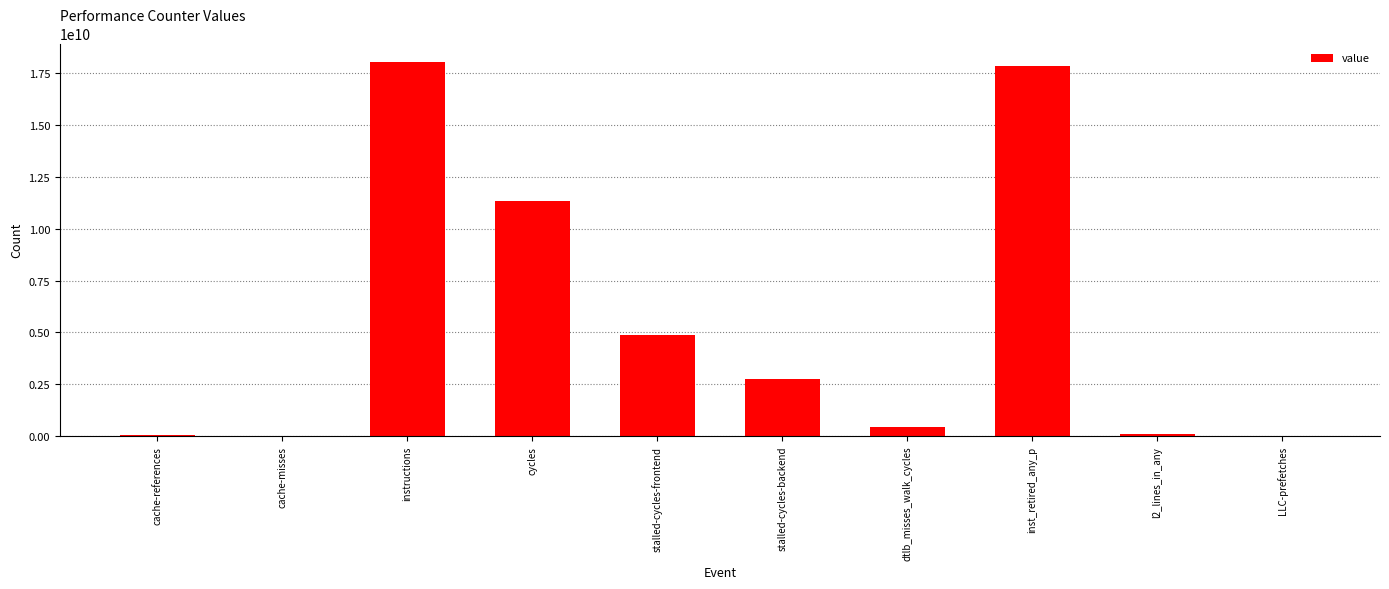

True or false: the data shows 17833926666 at inst_retired_any_p.

True